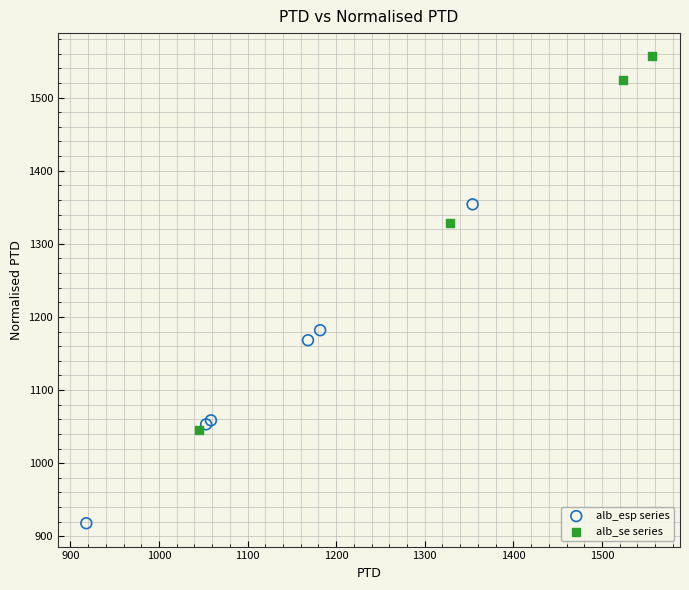

Which series reaches the maximum Y coordinate?

alb_se series